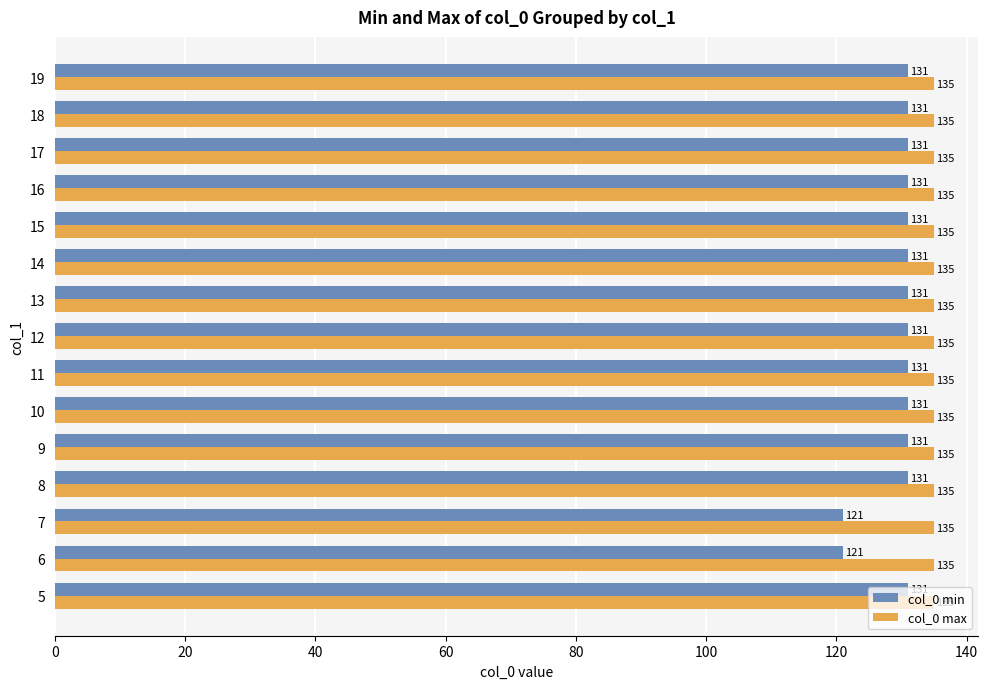

Which series has the largest range (max minus min)?

col_0 min